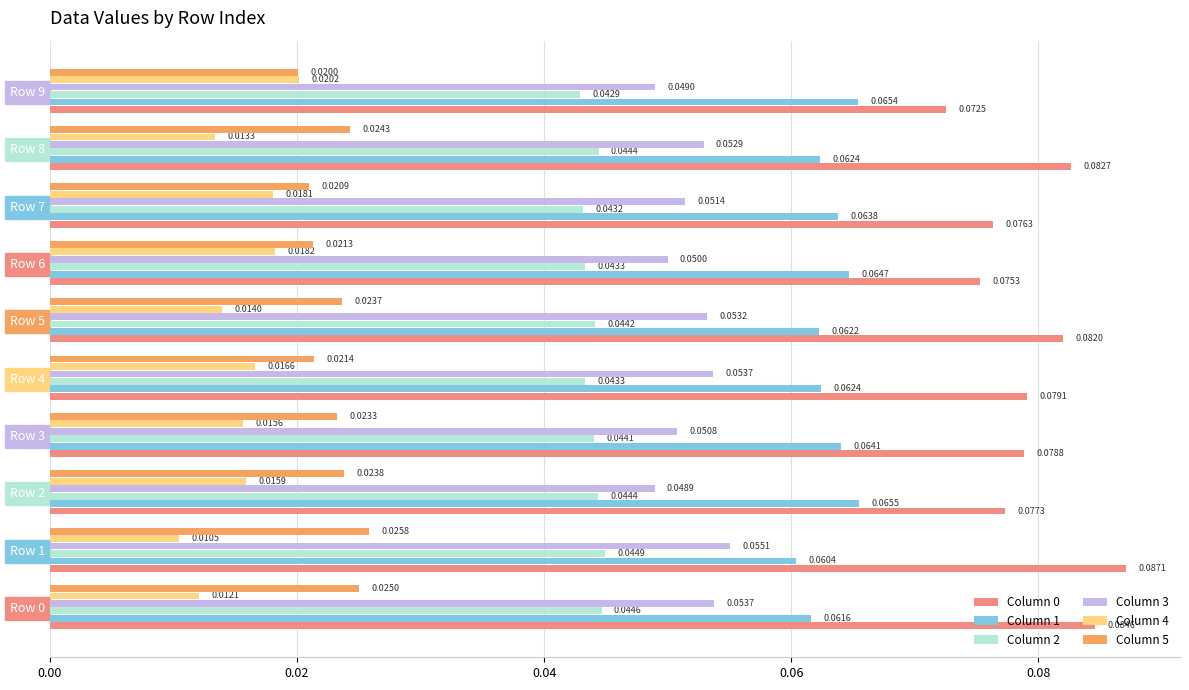

What is the total value across all series at Row 2?

0.3